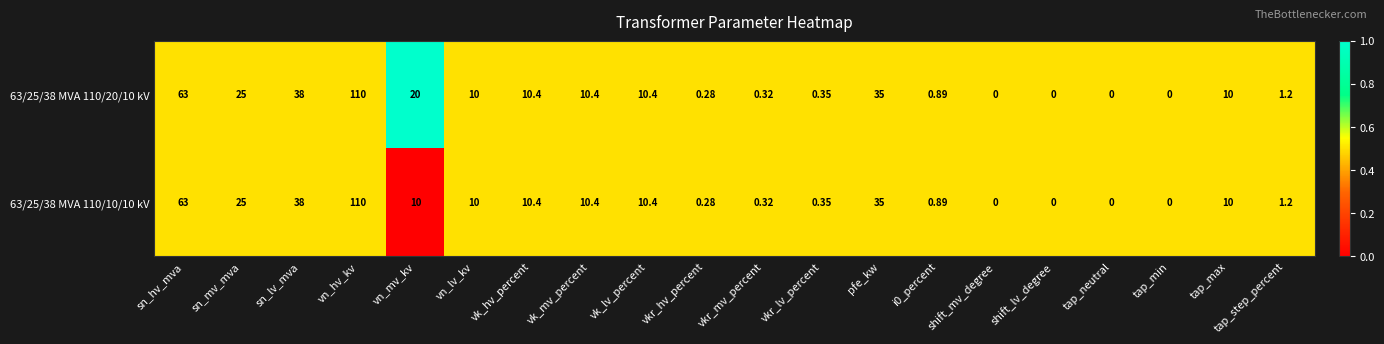

At which category is the sum across all series the highest?

vn_hv_kv